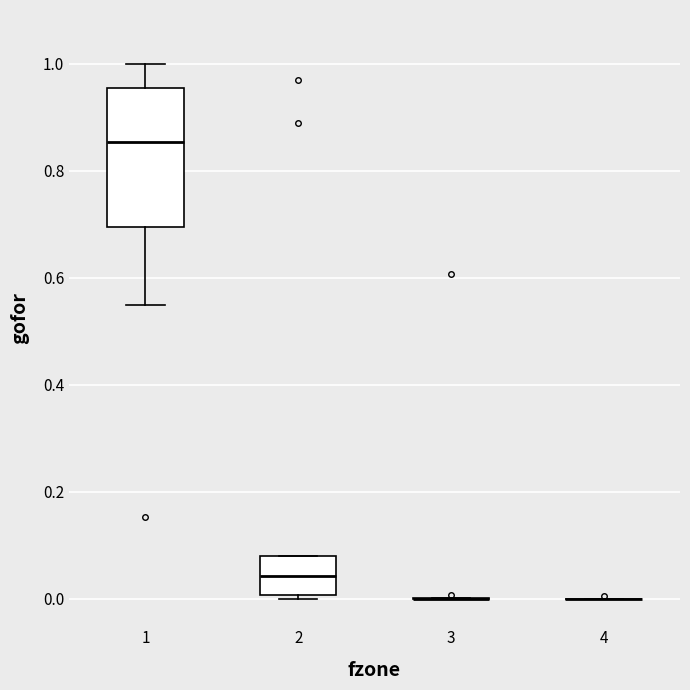

Comparing the boxes themselves (not the whiskers), which one is the tallest?

1